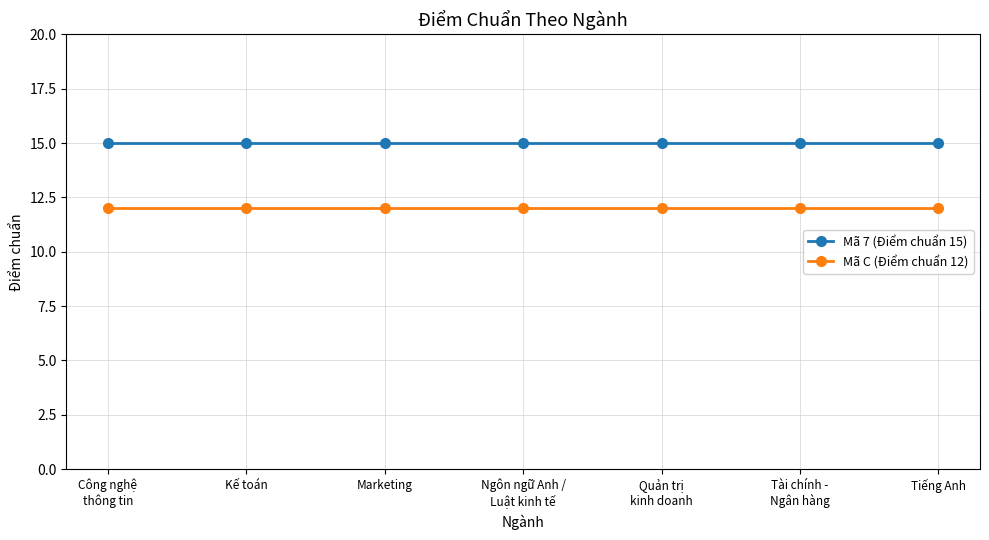

Reading left to right, extract all data points from this chart.

Mã 7 (Điểm chuẩn 15): 15	15	15	15	15	15	15
Mã C (Điểm chuẩn 12): 12	12	12	12	12	12	12